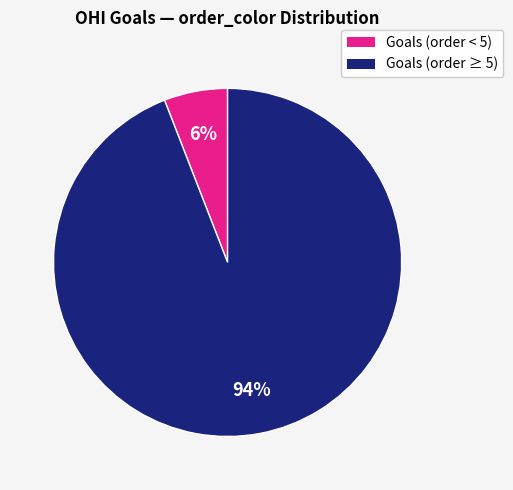

Rank the categories by value from lowest to highest.

Goals (order < 5), Goals (order ≥ 5)